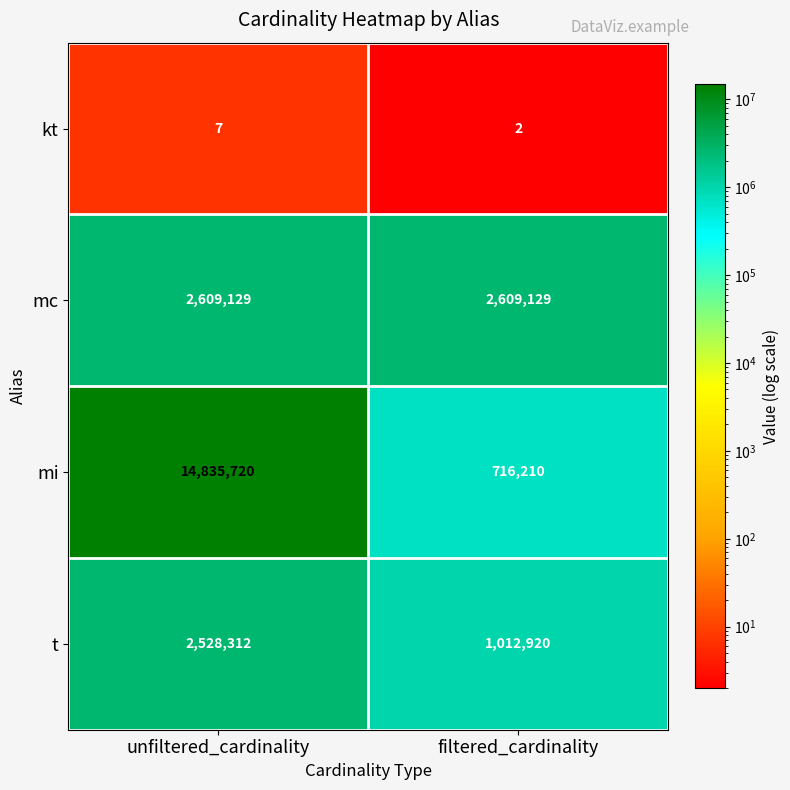

What is the smallest value displayed?

2